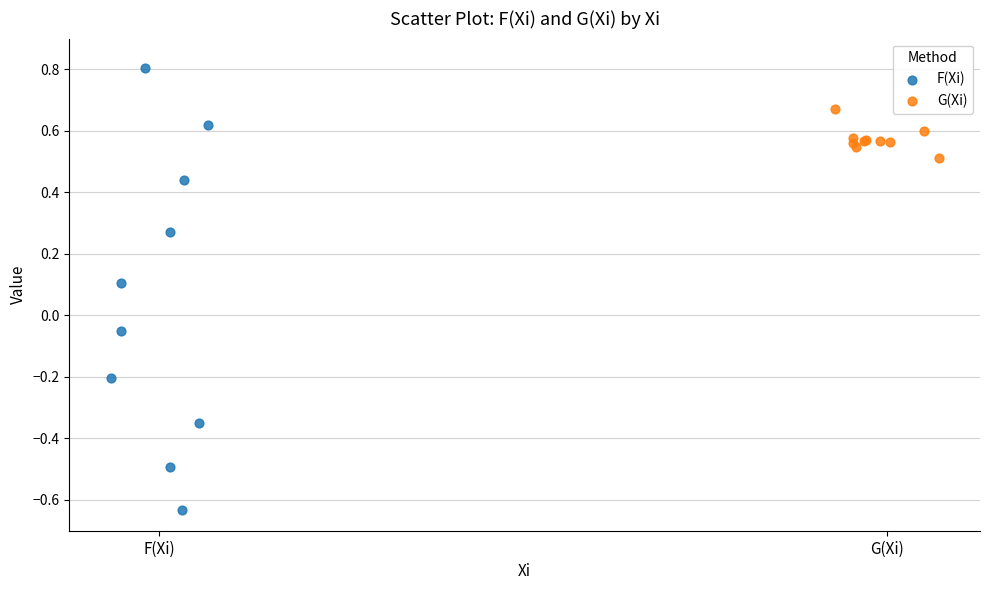

Which series contains the lowest Y value?

F(Xi)